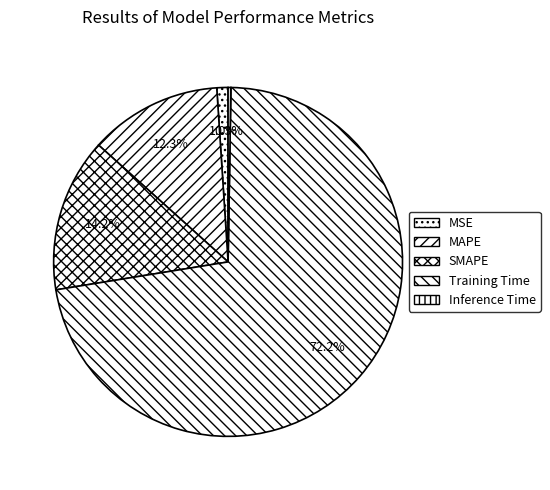

Combined, what portion of the pie is MSE and Inference Time?

1.3%